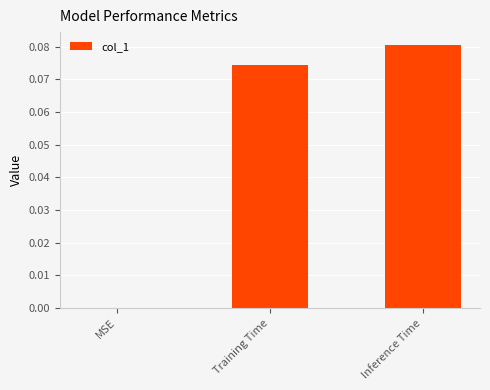

How many categories are shown in the chart?

3